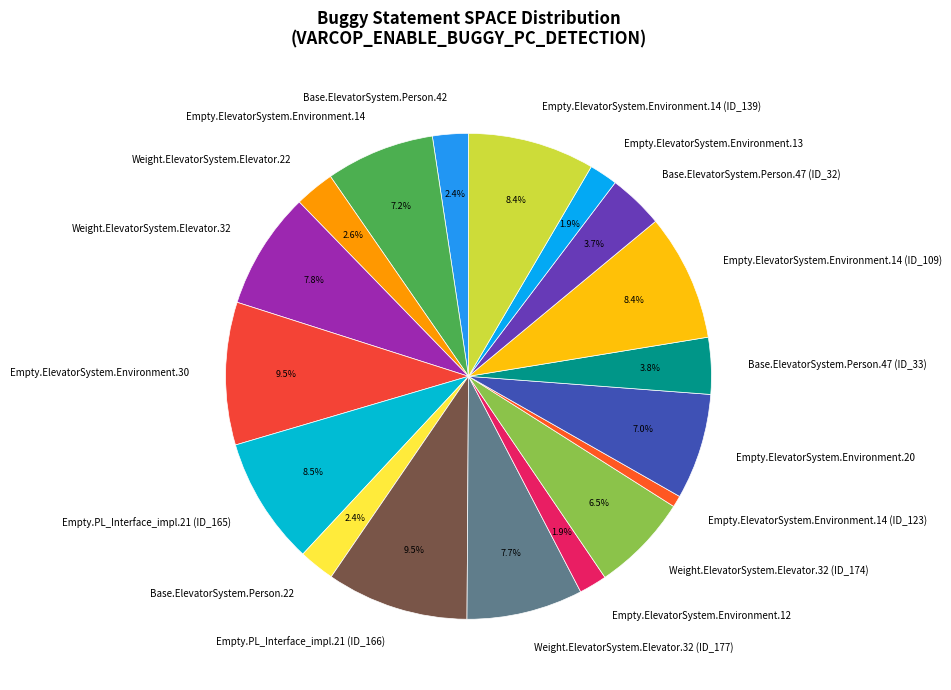

Does Base.ElevatorSystem.Person.22 account for over 50% of the chart?

No